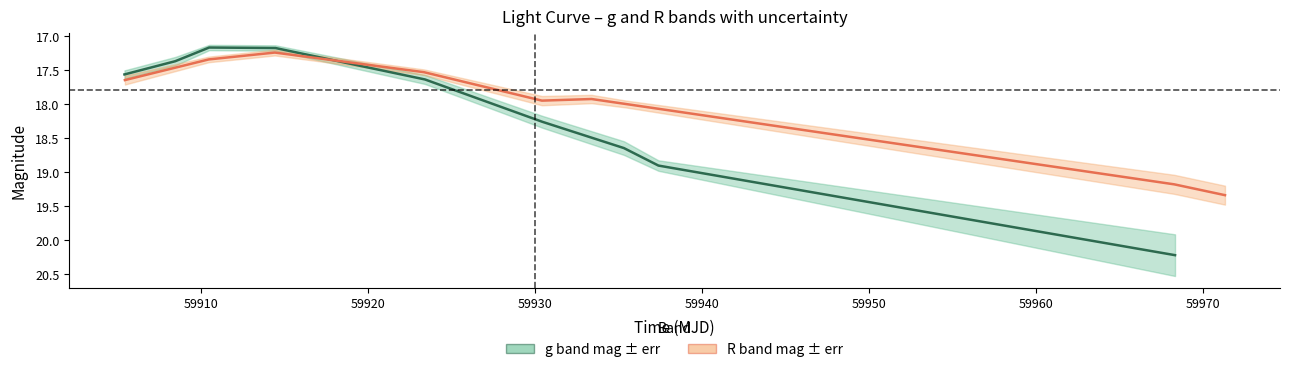

The value of R band mag at 59940 is 6.7. True or false?

False